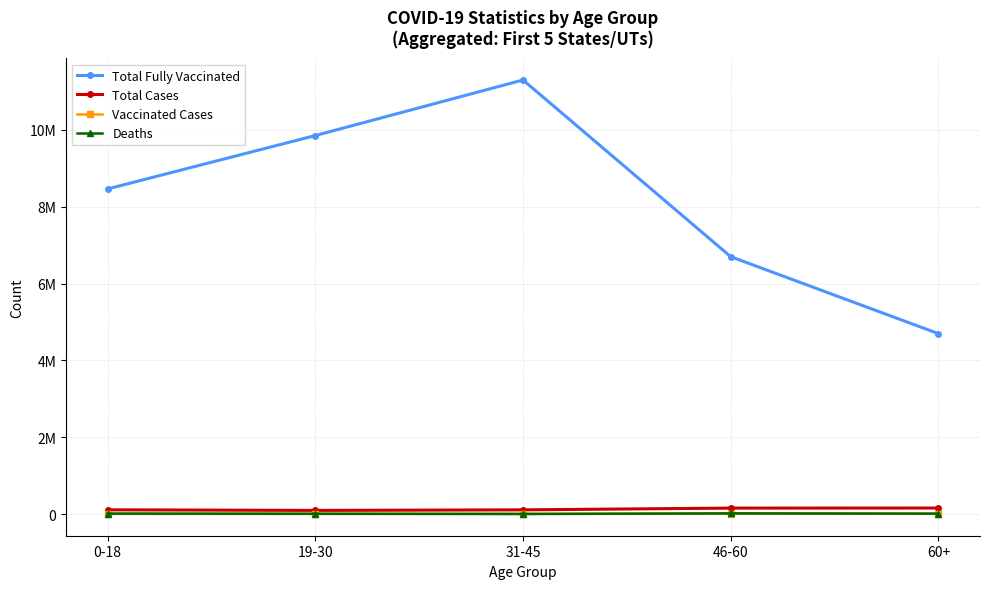

How many values in the Total Fully Vaccinated series are below 8463868?

2